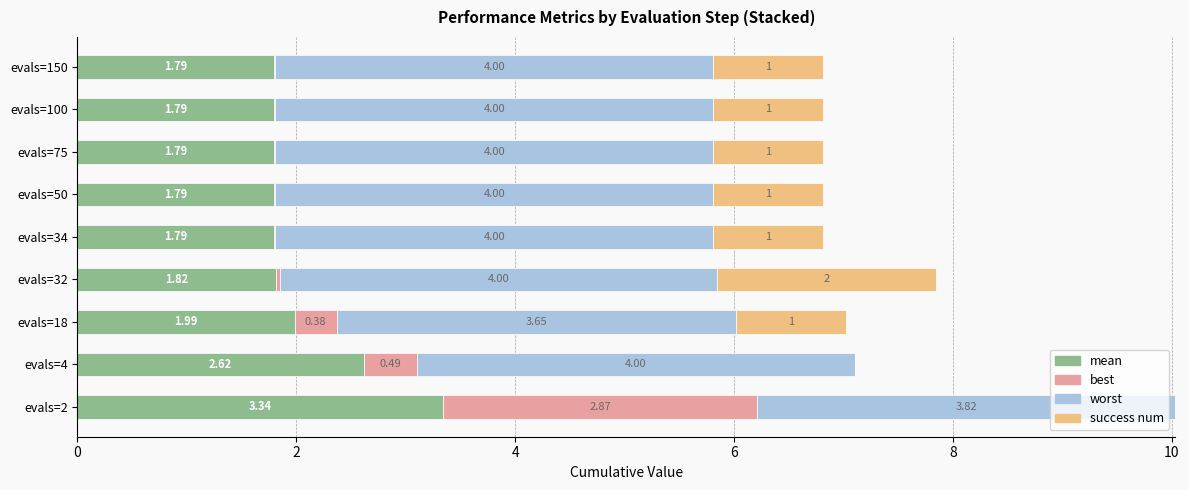

What is the total value across all series at evals=4?

7.1